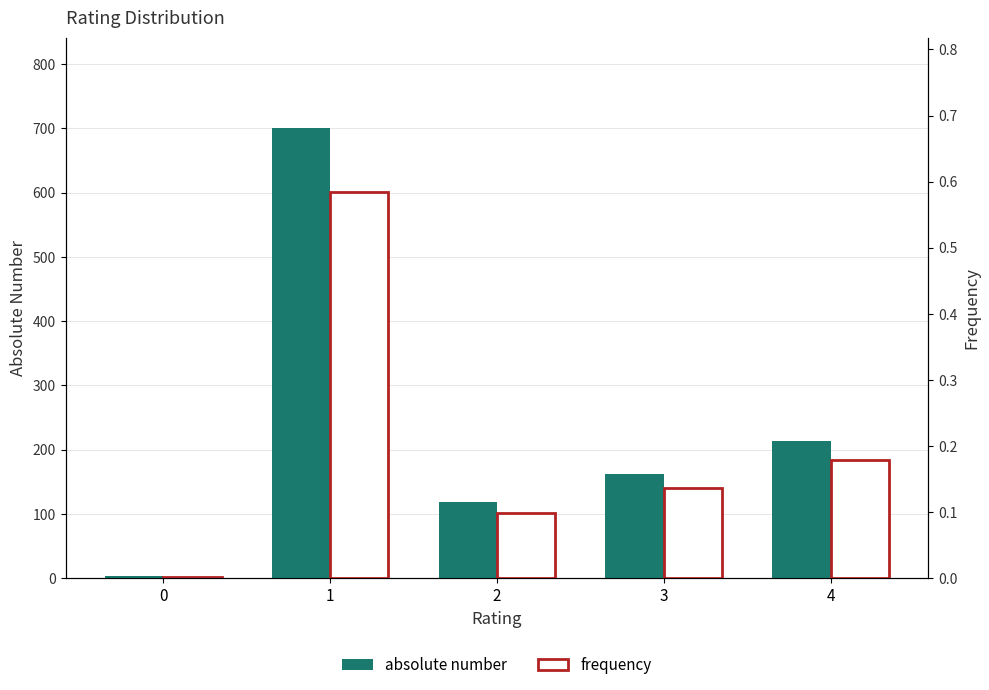

Which category has the highest value in the absolute number series?

1